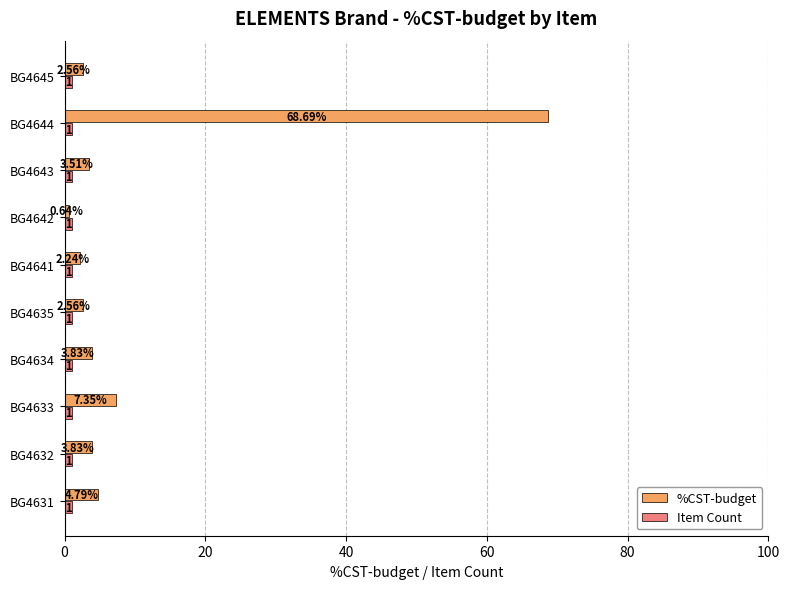

What is the sum of the Item Count values at BG4633 and BG4644?

2.0